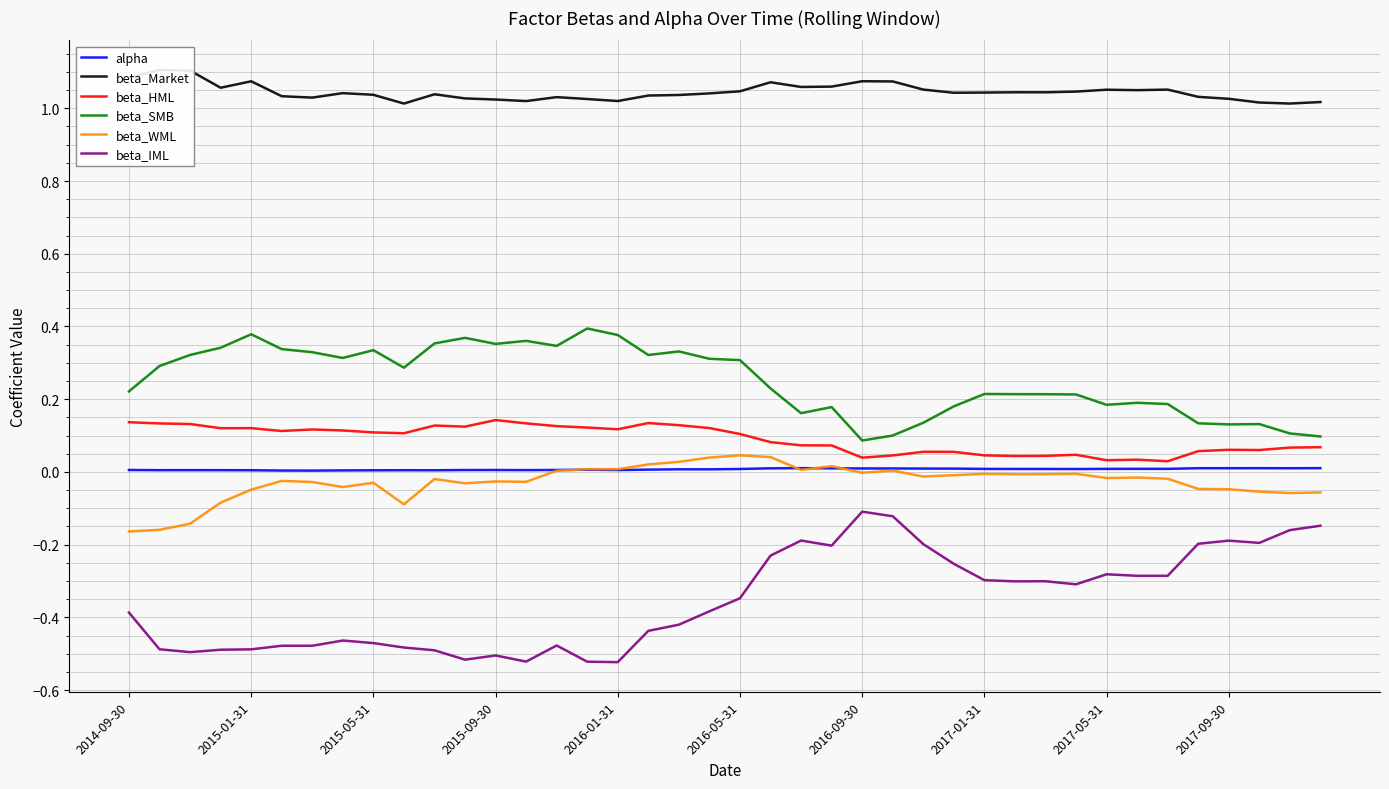

How many categories are shown in the chart?

40